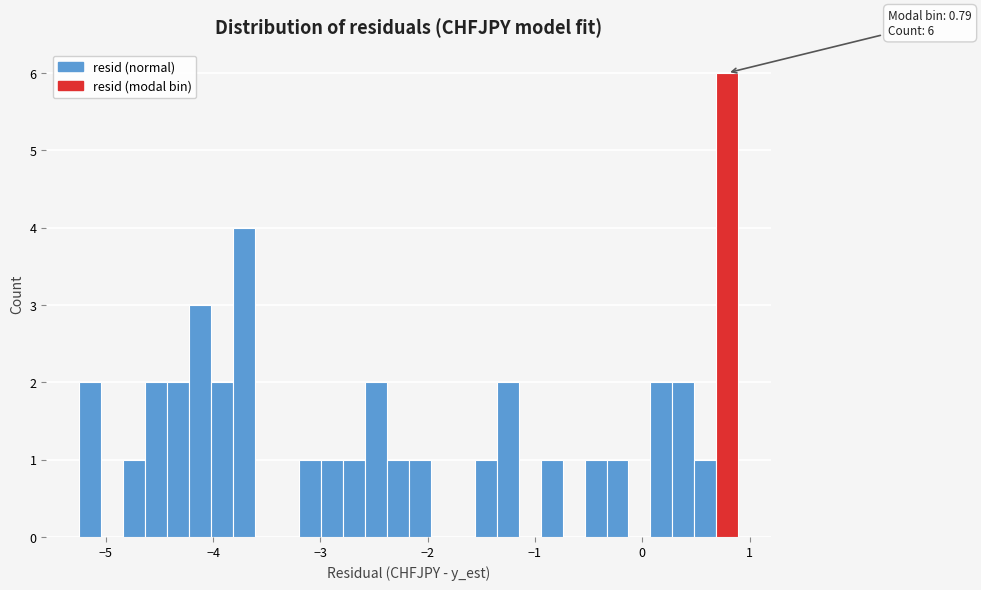

Read against the x-axis, roughly where is the centre of the tallest bar?

0.8